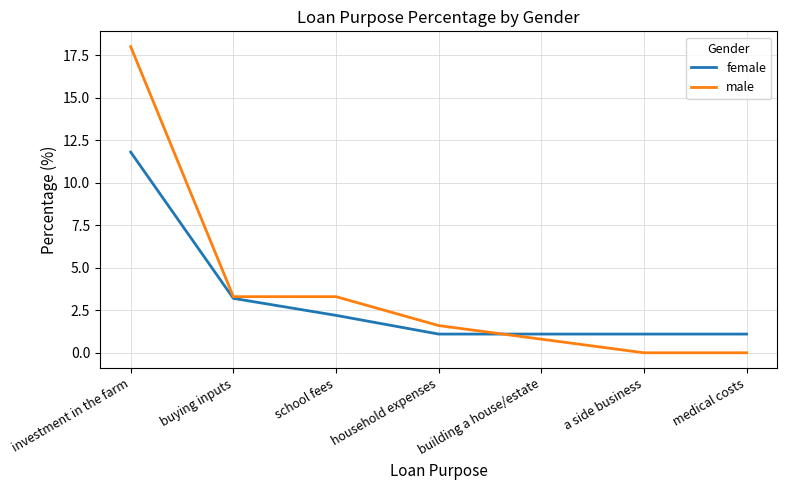

Does the chart display data point markers on the line(s)?

No